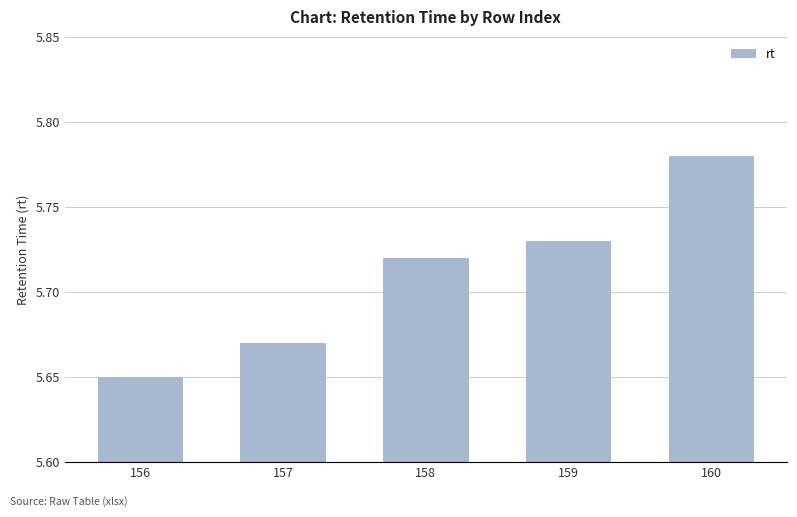

List the labels in order of value, largest first.

160, 159, 158, 157, 156